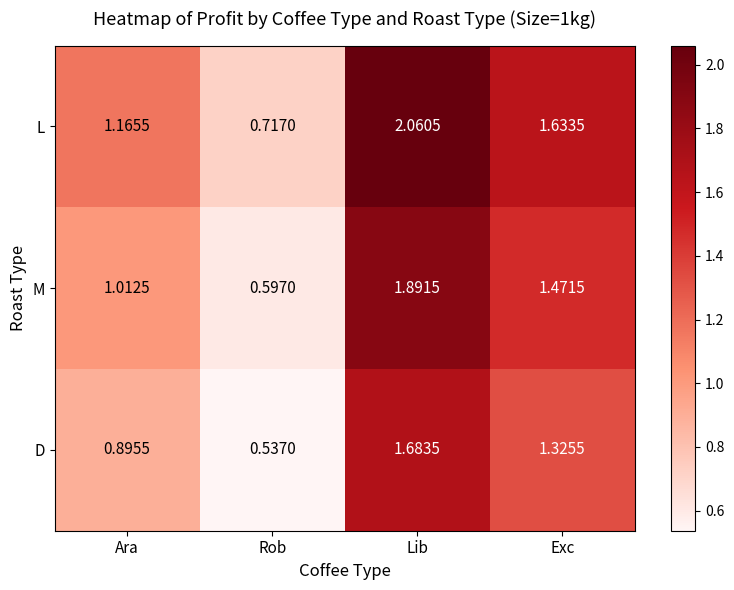

At how many categories does at least one series exceed 1?

3